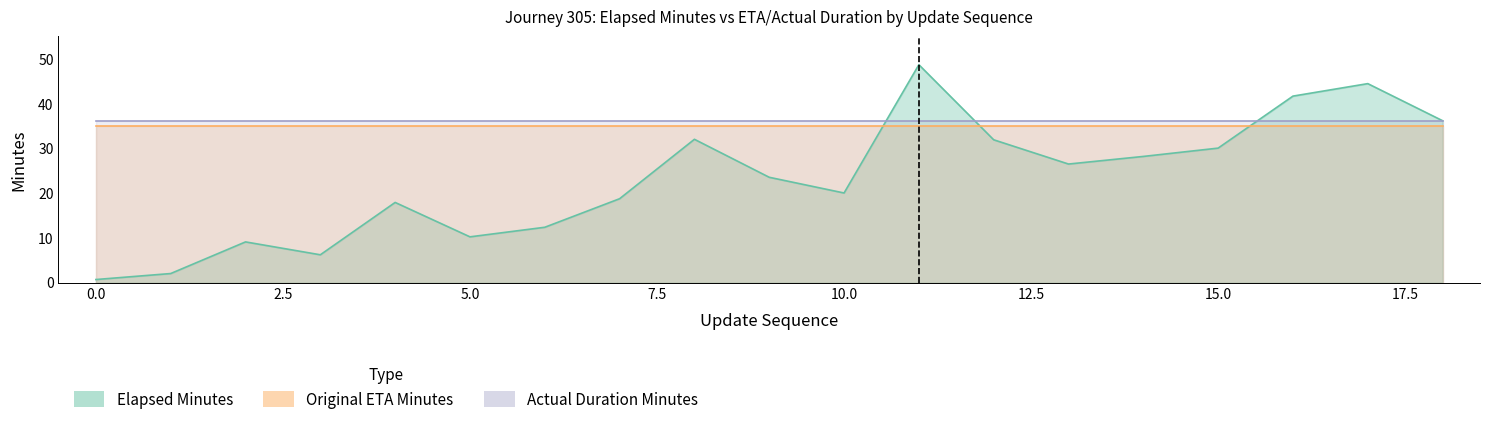

Which series has the largest total across all categories?

actual_duration_minutes